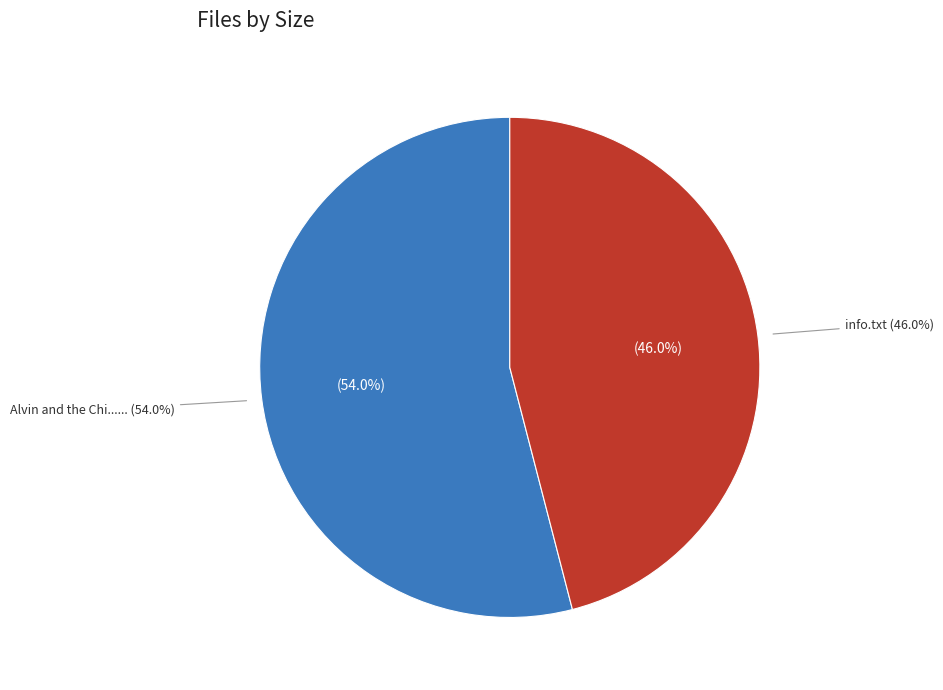

Count the number of slices in the pie.

2